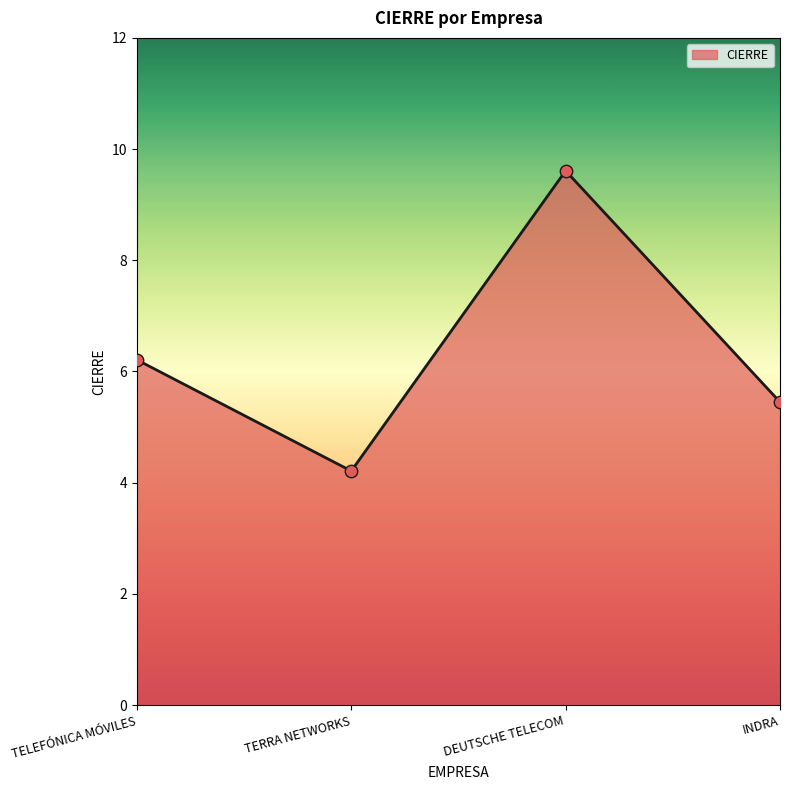

What is the ratio of the value at TELEFÓNICA MÓVILES to the value at TERRA NETWORKS?

1.5